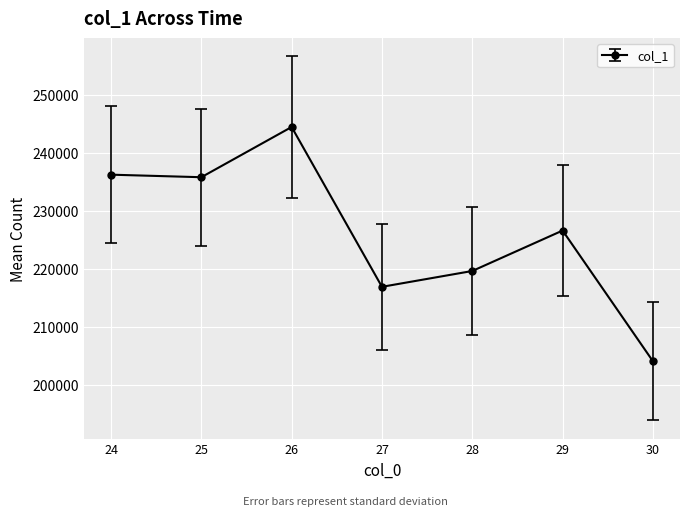

Reading right to left, extract all data points from this chart.

204084.4	226612.1	219637.3	216909.1	244468.4	235806.8	236246.5